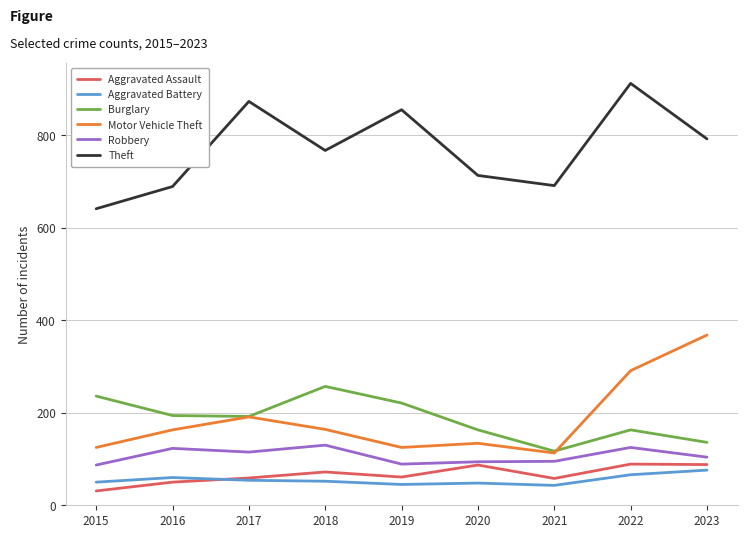

What is the average value of the Aggravated Assault series?

66